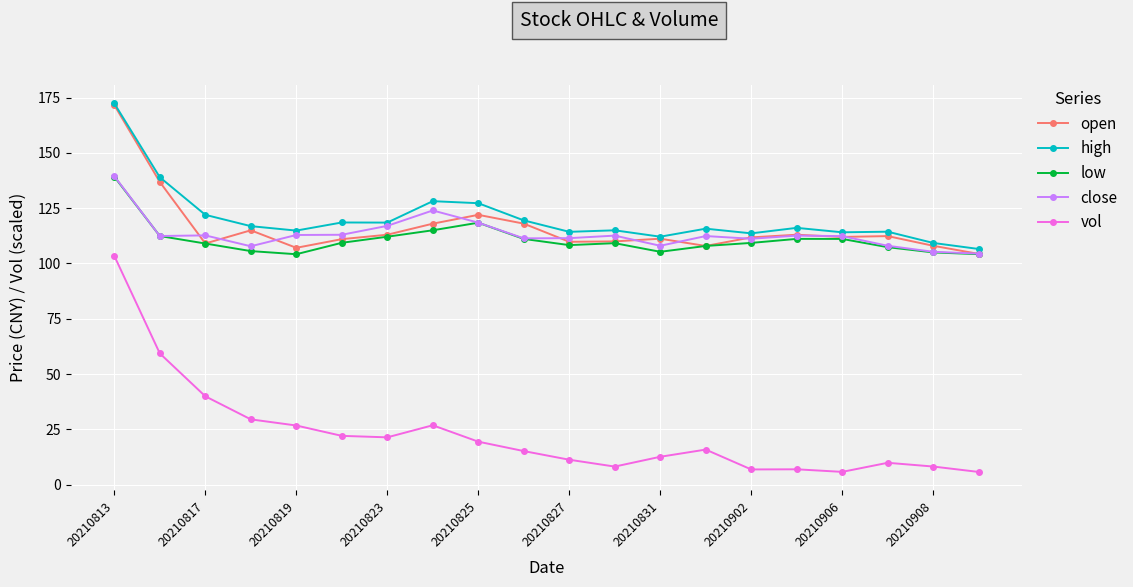

What are all the series names shown in the legend?

open, high, low, close, vol